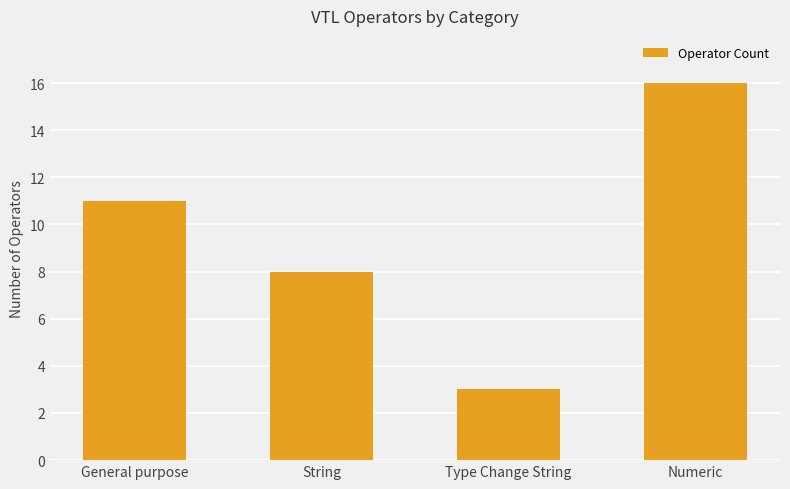

At which category does the chart reach its peak across all series?

Numeric